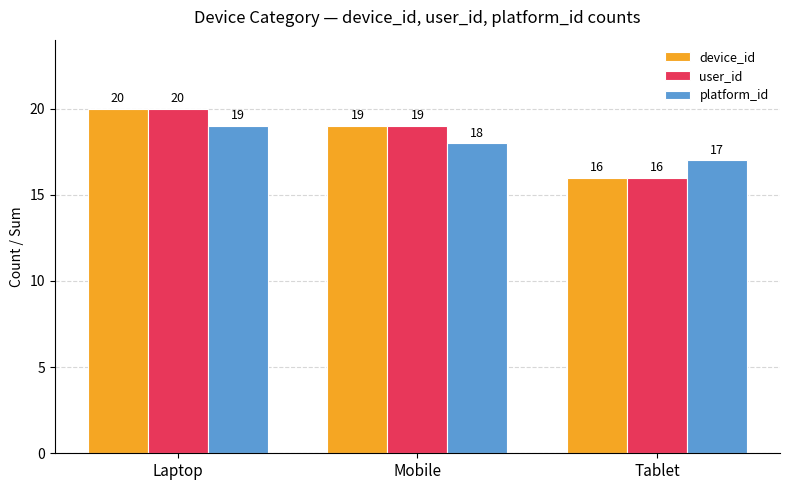

What is the greatest value displayed?

20